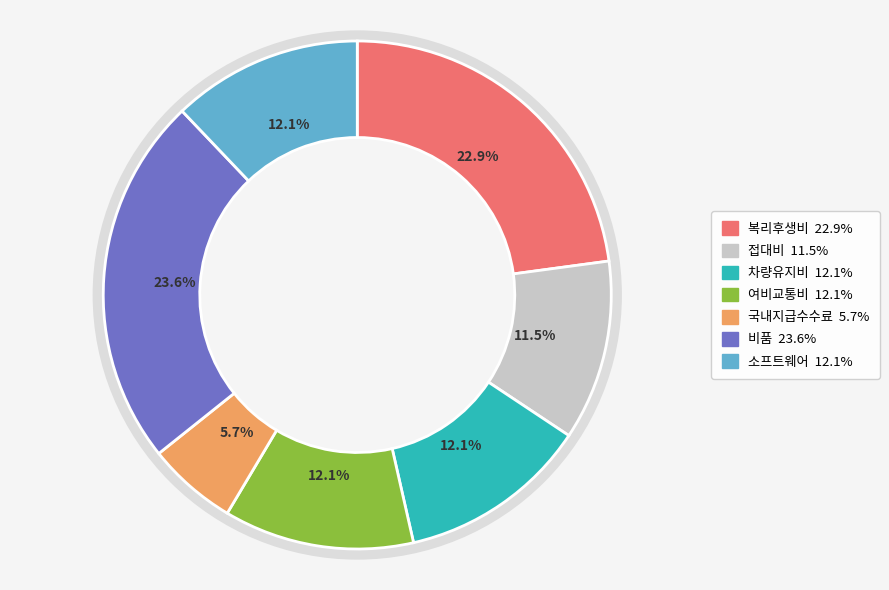

Which category has the biggest portion of the pie?

비품